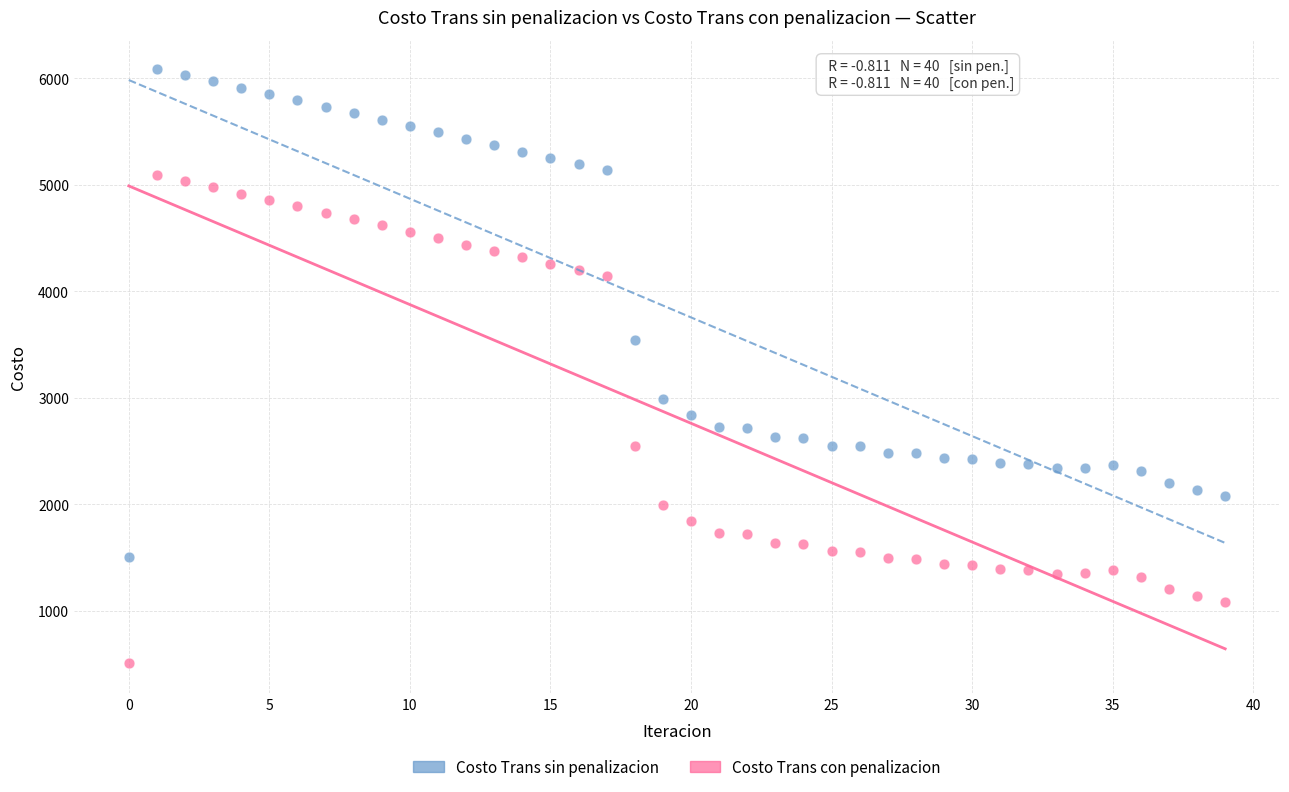

Which series contains the lowest Y value?

Costo Trans con penalizacion